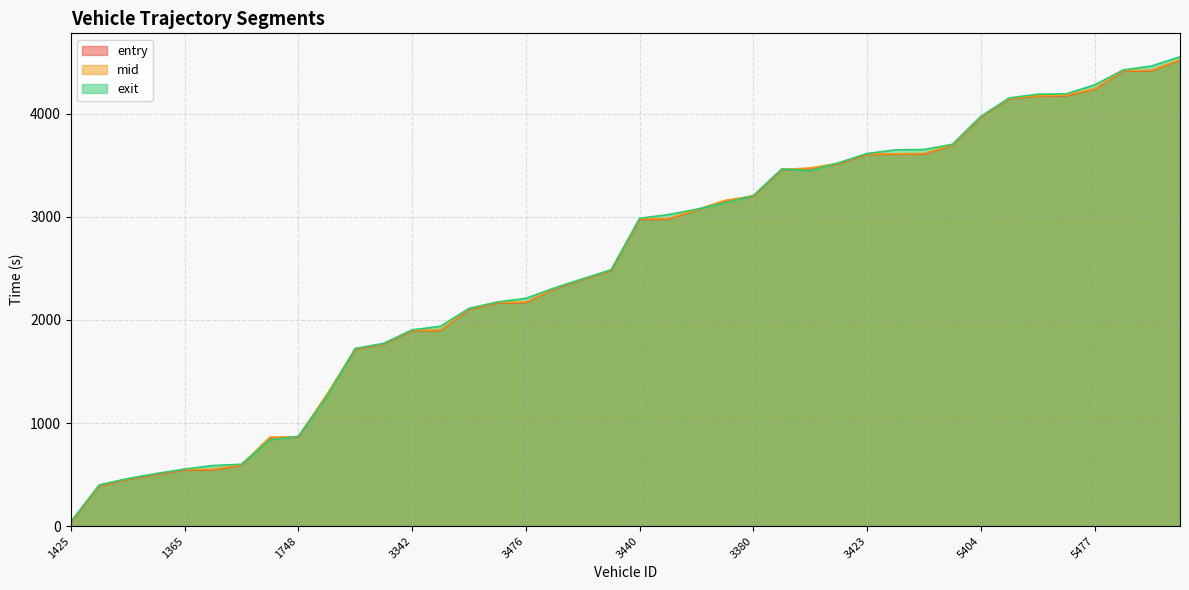

The mid series shows 951.6 at 3426. True or false?

False